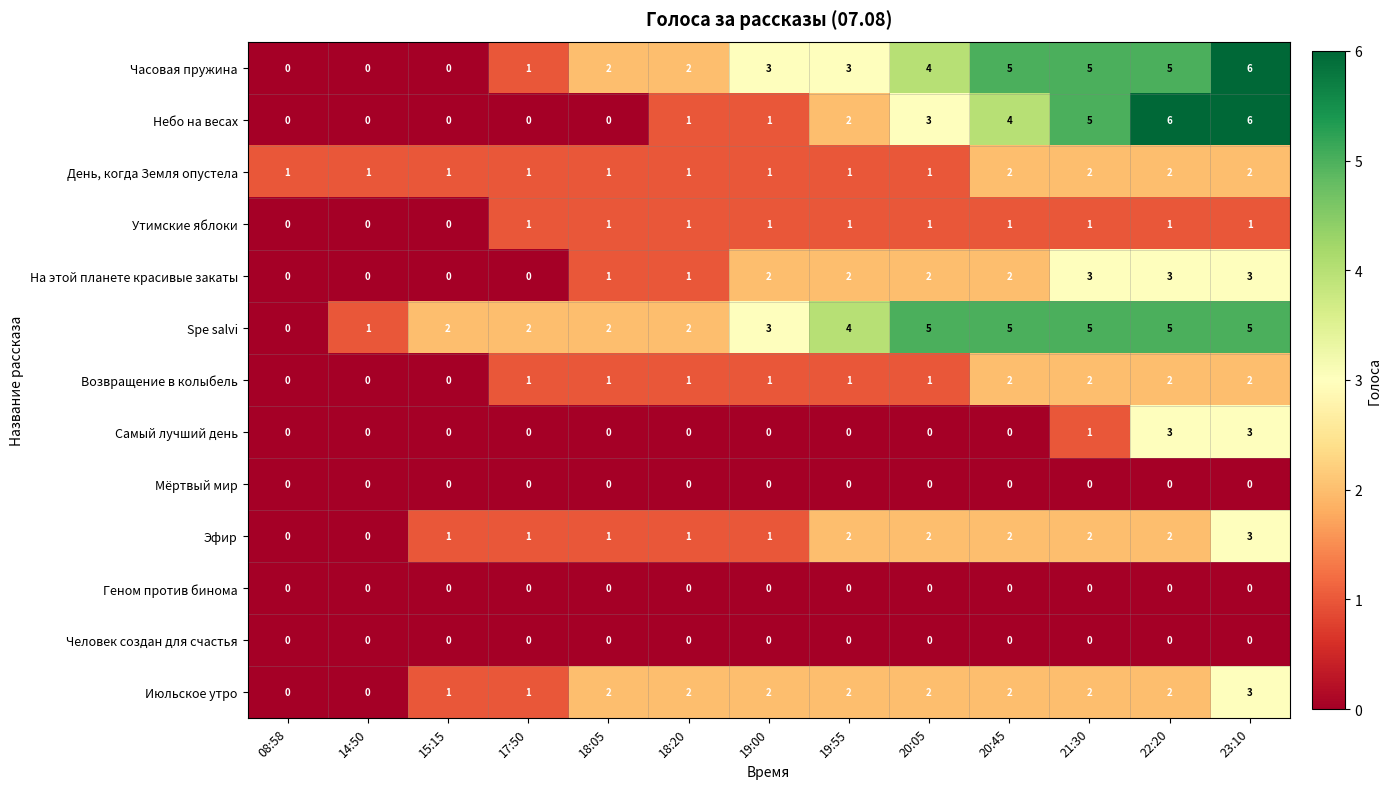

At how many categories does at least one series exceed 0?

13